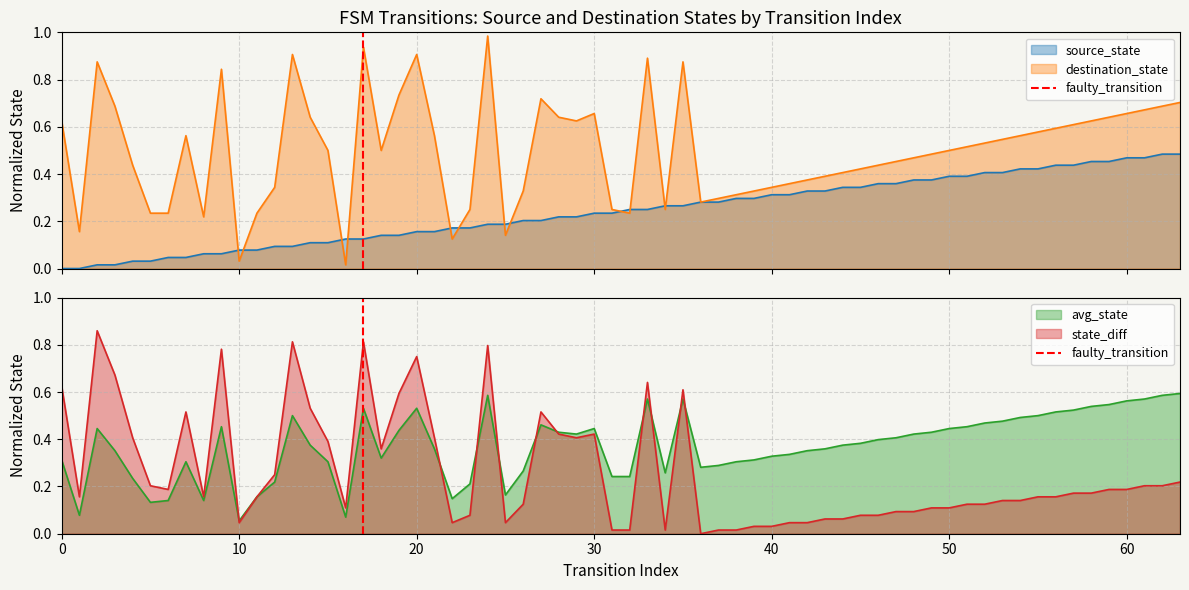

The chart shows a value of 2 at 10. True or false?

False